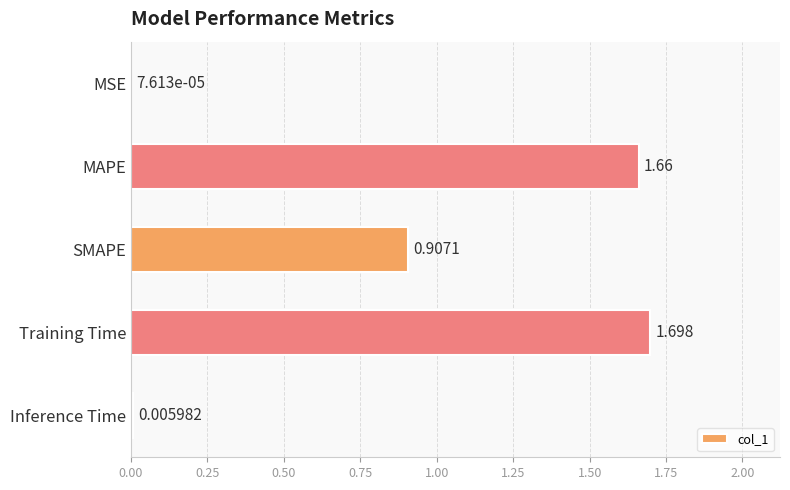

At which label is the value closest to 0?

MSE